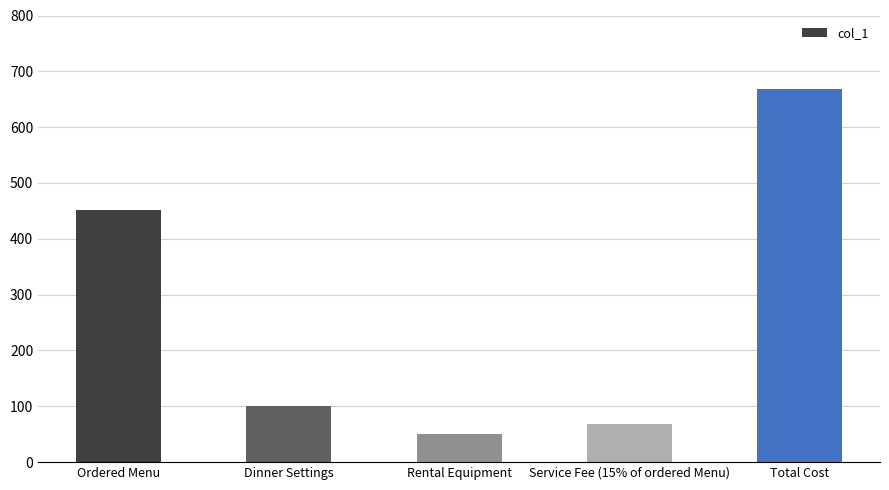

Approximately how many times larger is the value at Dinner Settings compared to Rental Equipment?

2.0